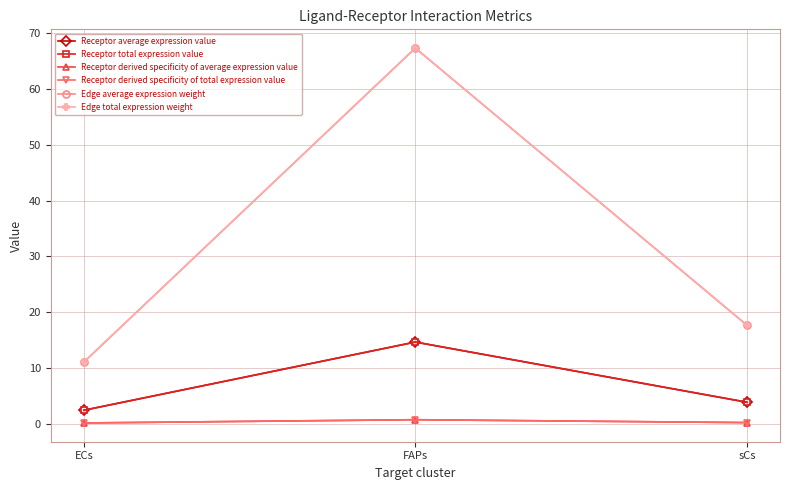

Is this an area chart (filled region under the line)?

No